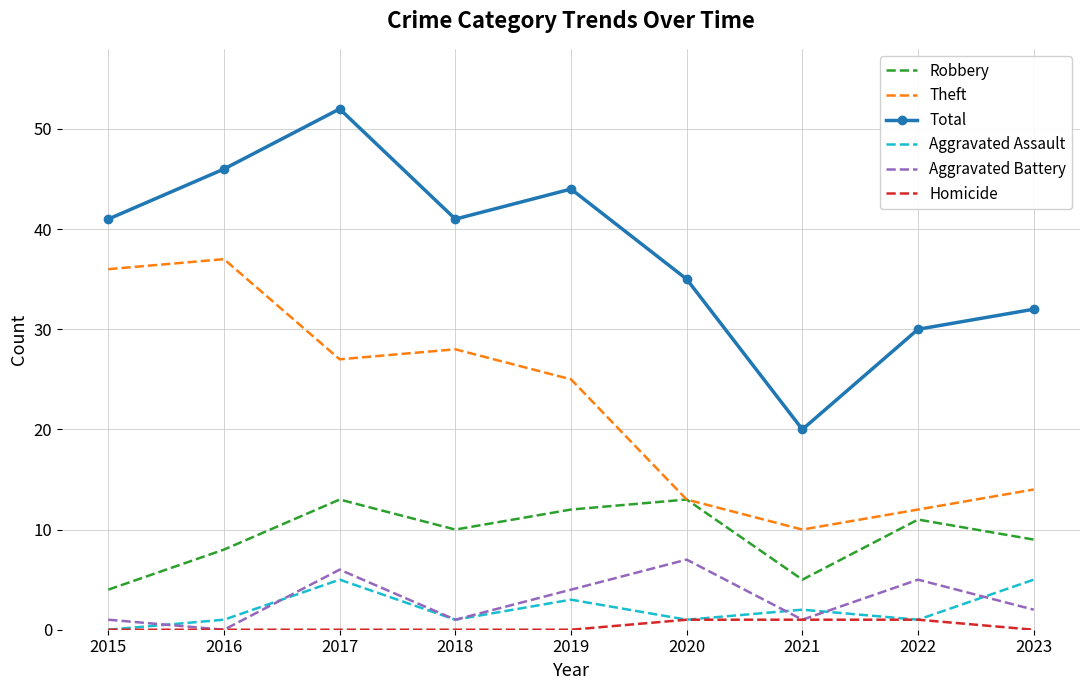

True or false: Robbery and Homicide intersect in this chart.

False